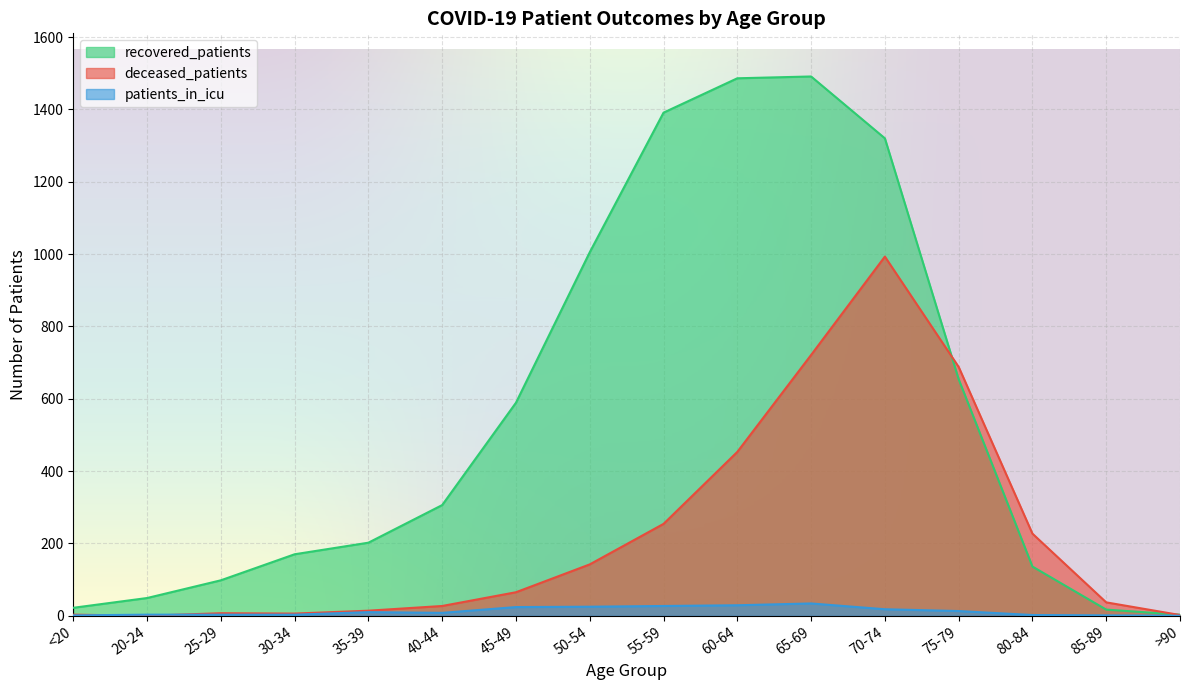

What are all the series names shown in the legend?

recovered_patients, deceased_patients, patients_in_icu